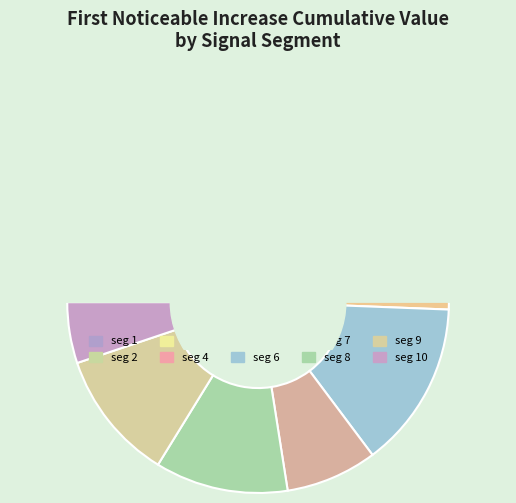

To the nearest percent, what is the combined percentage of signal segment 6 and signal segment 5?

27%